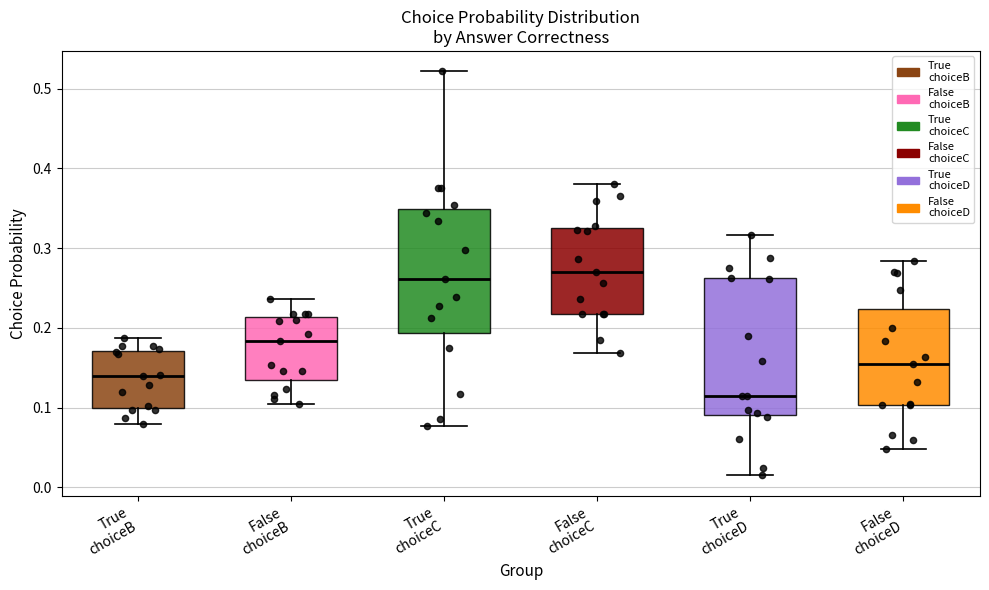

Which box is the tallest, from its lower edge to its upper edge?

True choiceD